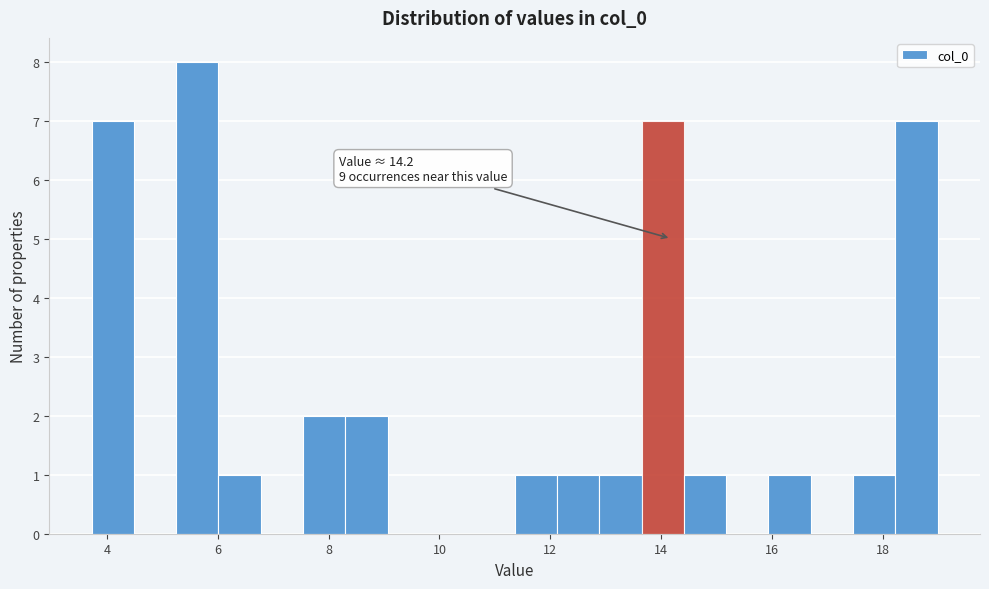

Around what value on the x-axis is the tallest bar? Give the approximate position of its centre, as read against the axis.

5.6